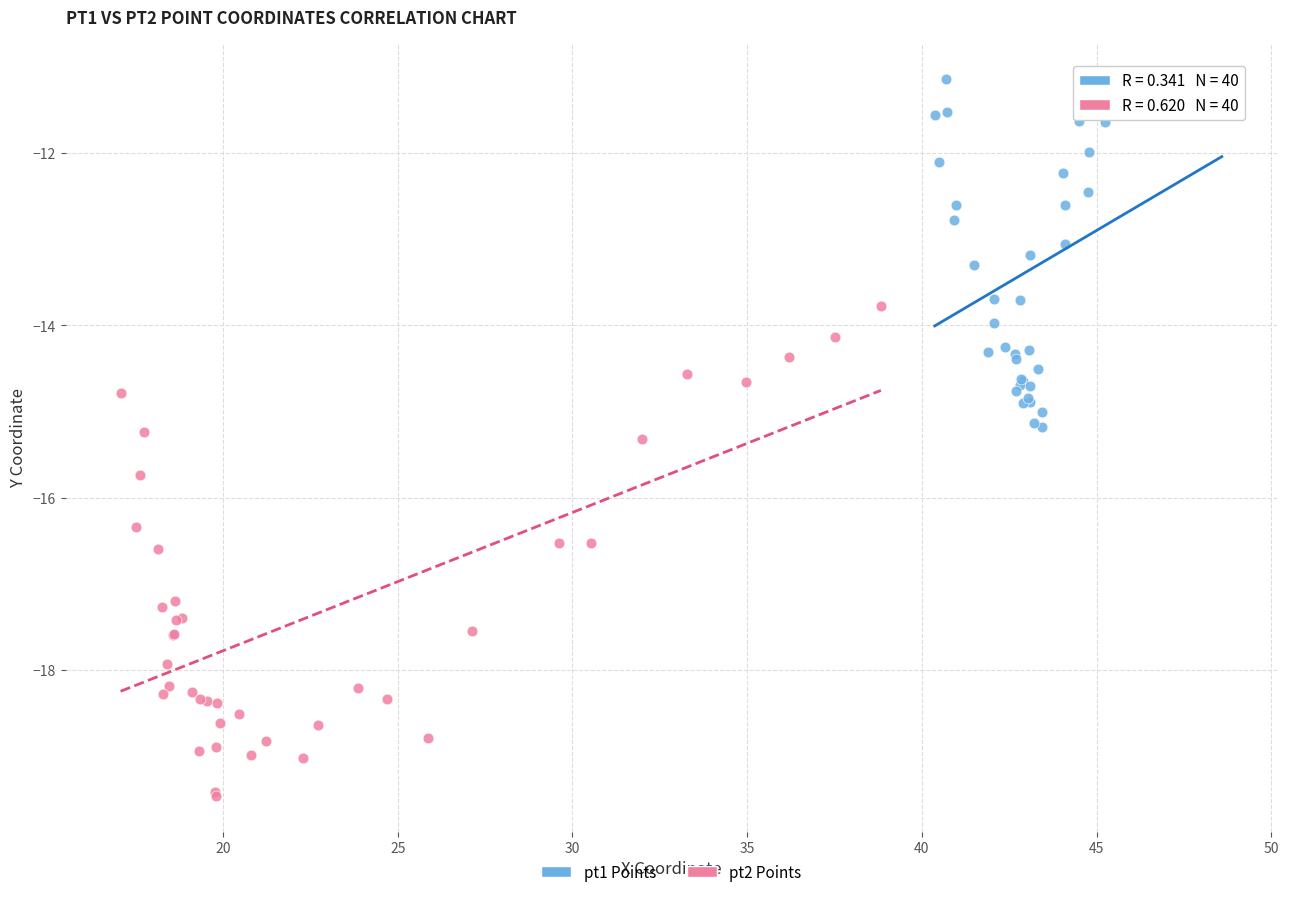

What are all the series names shown in the legend?

pt1 Points, pt2 Points